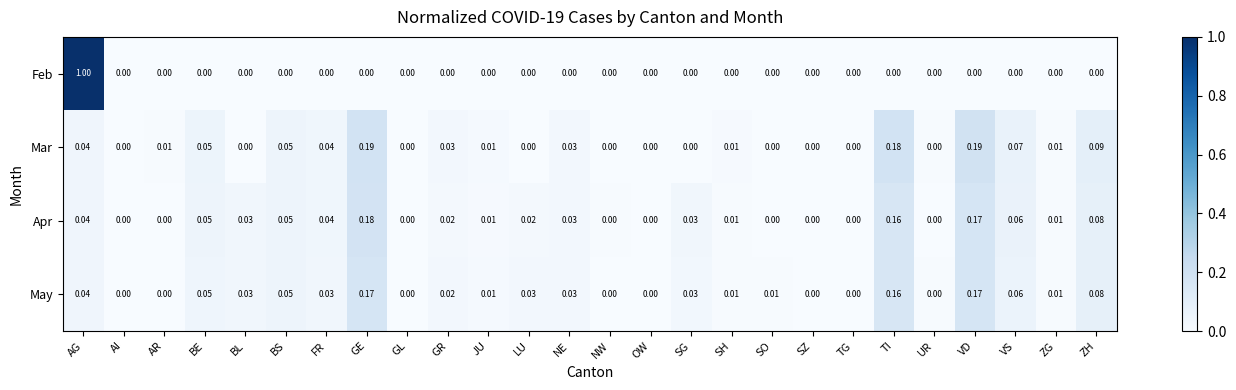

At which category is the sum across all series the highest?

AG